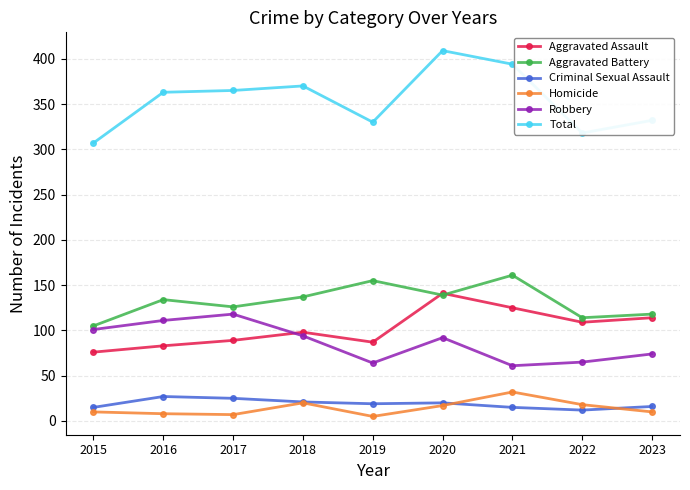

Is it true that Criminal Sexual Assault equals 21 at 2018?

True